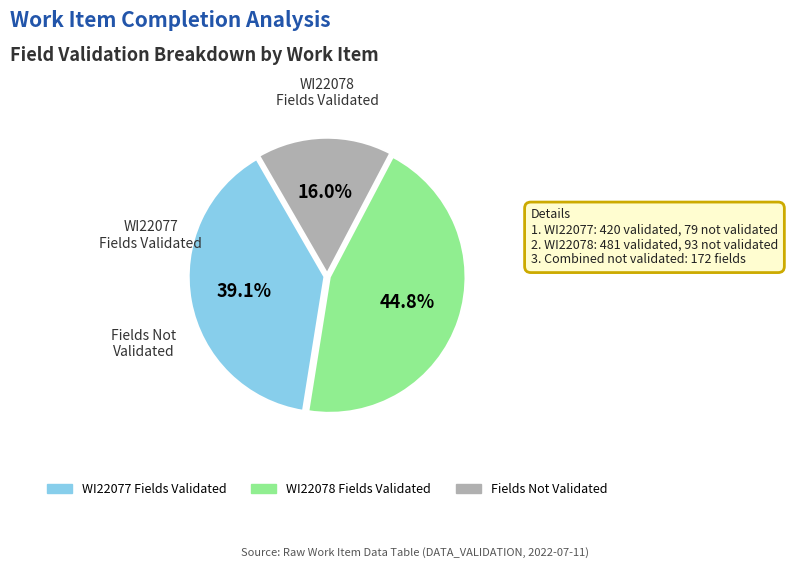

Is there a majority slice in this chart?

No